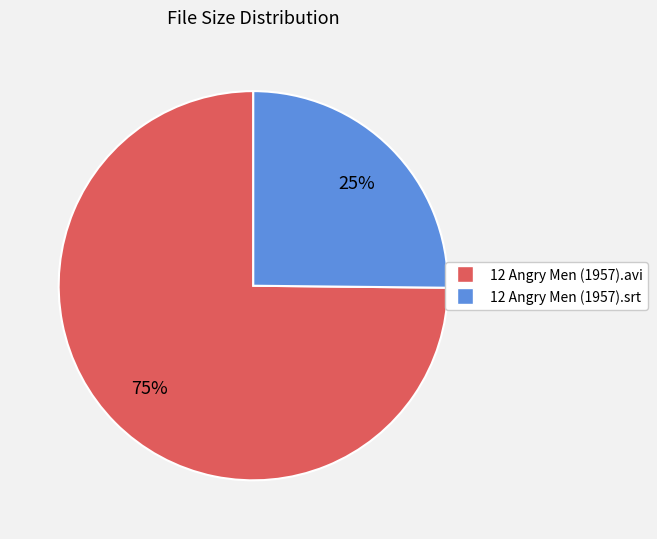

Which has a higher value, 12 Angry Men (1957).srt or 12 Angry Men (1957).avi?

12 Angry Men (1957).avi